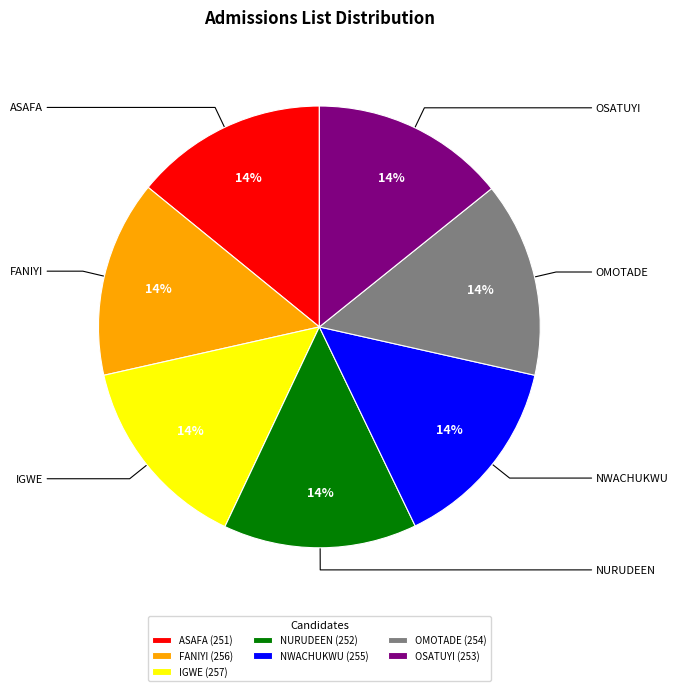

Is it true that NWACHUKWU (255) is 14% of the pie?

True